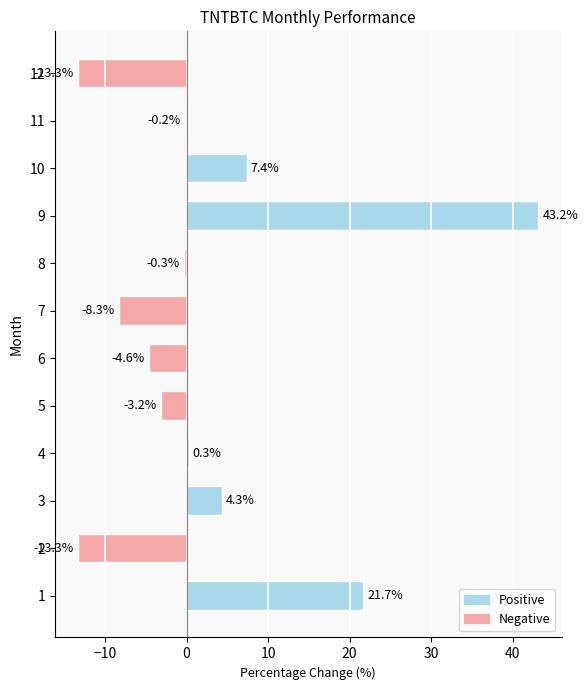

How many bars are there in total?

12